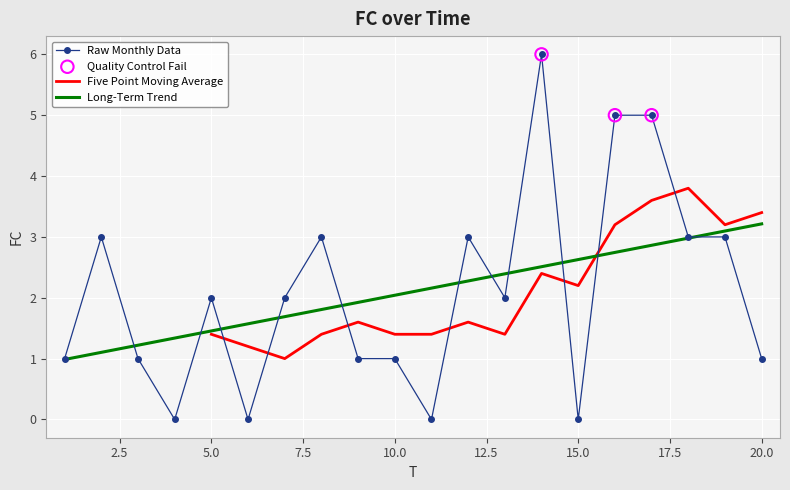

What is the change in value from 2 to 9?

-2